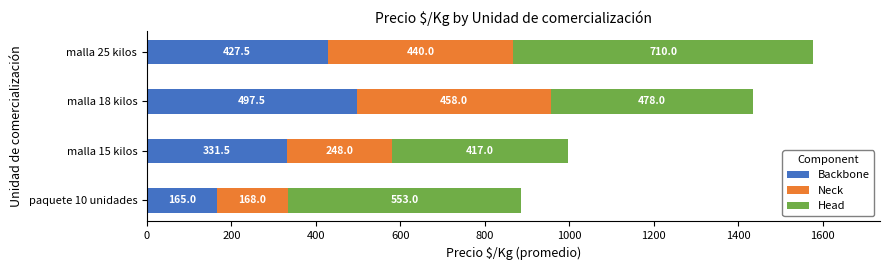

What is the approximate value of Backbone at paquete 10 unidades?

165.0